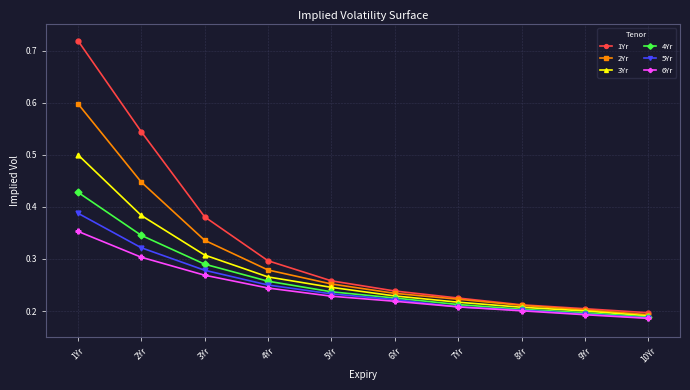

True or false: 2Yr and 6Yr cross at least once.

False